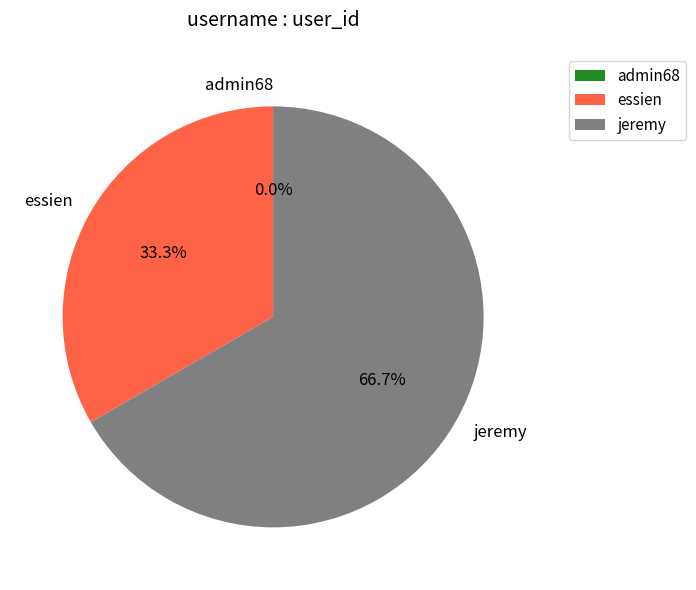

What is the change in value from essien to jeremy?

+1